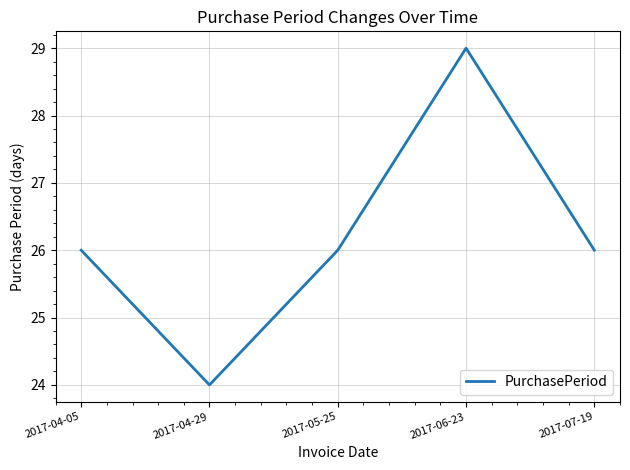

Approximately how many times larger is the value at 2017-07-19 compared to 2017-06-23?

0.9